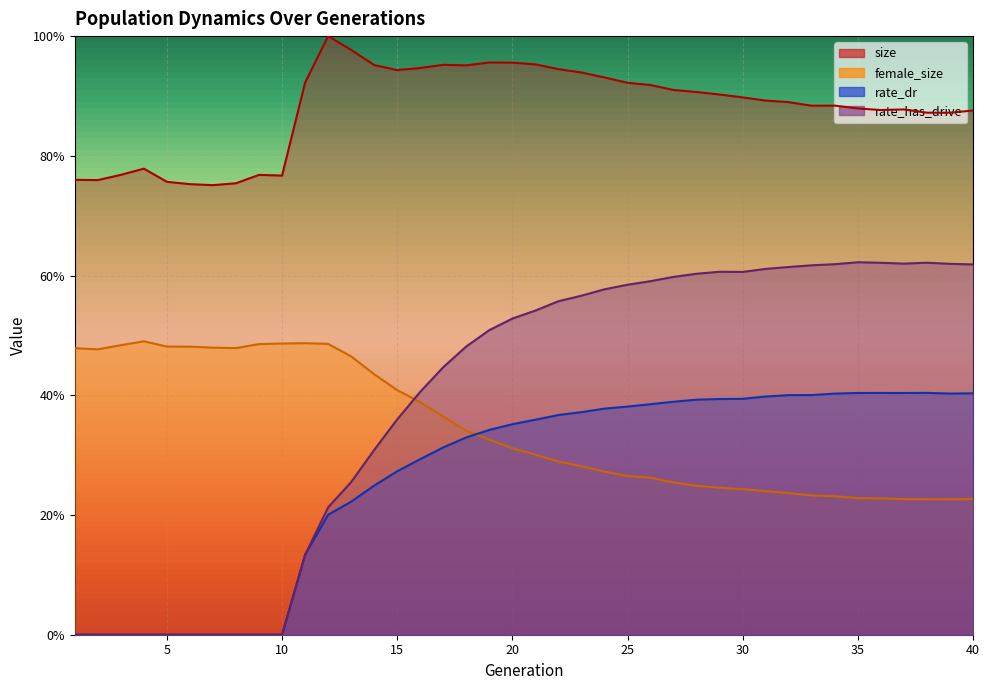

Which has a higher value, 31 or 4?

31